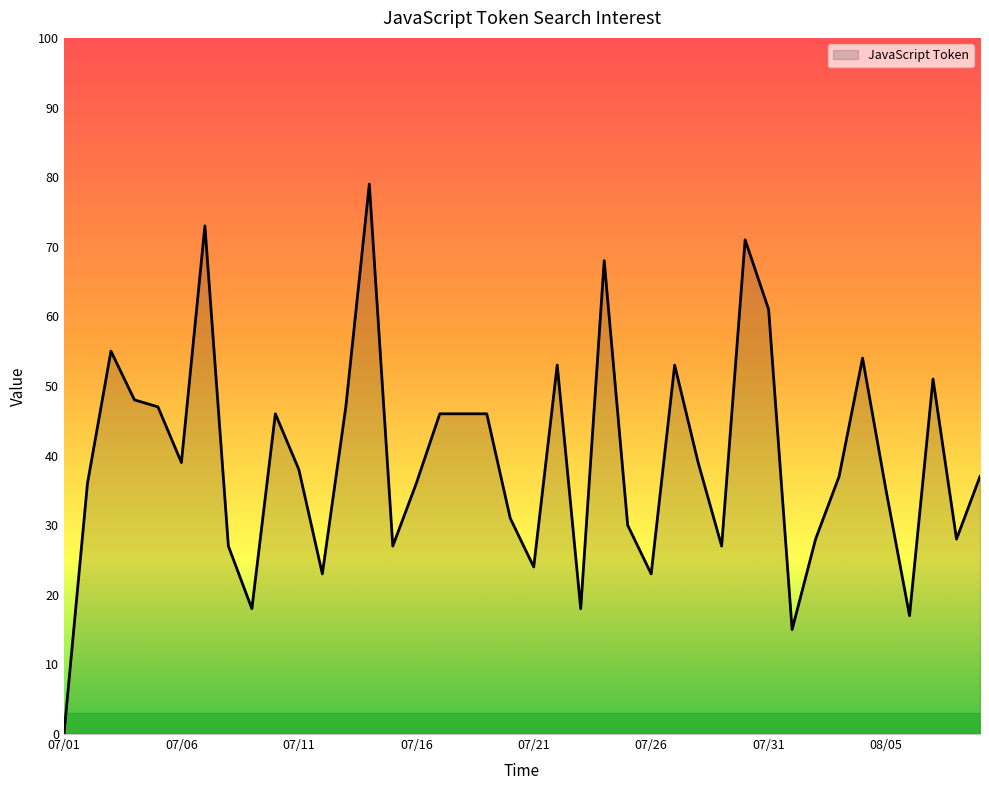

How many series are shown in this chart?

1